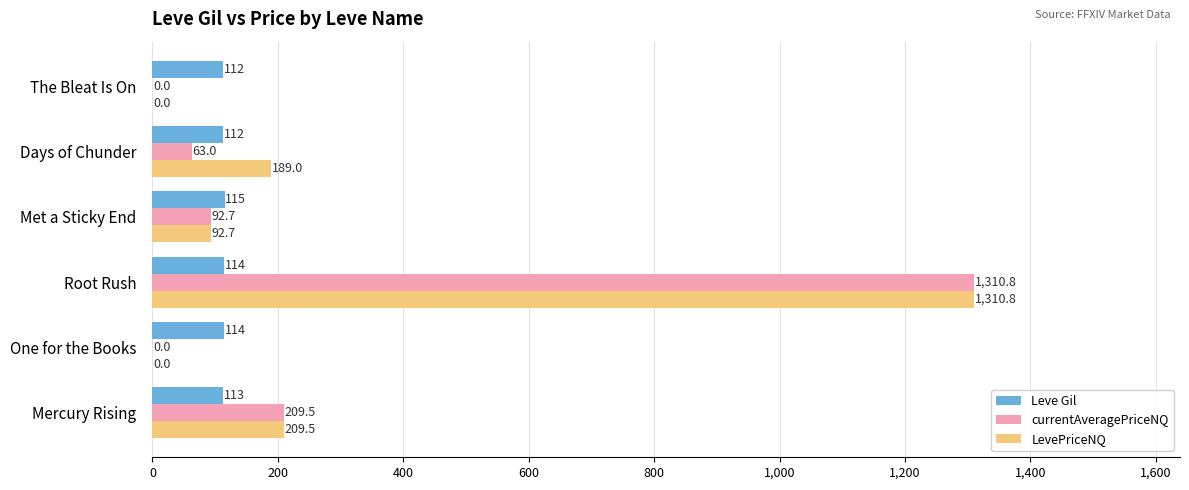

What is the total value across all series at One for the Books?

114.0